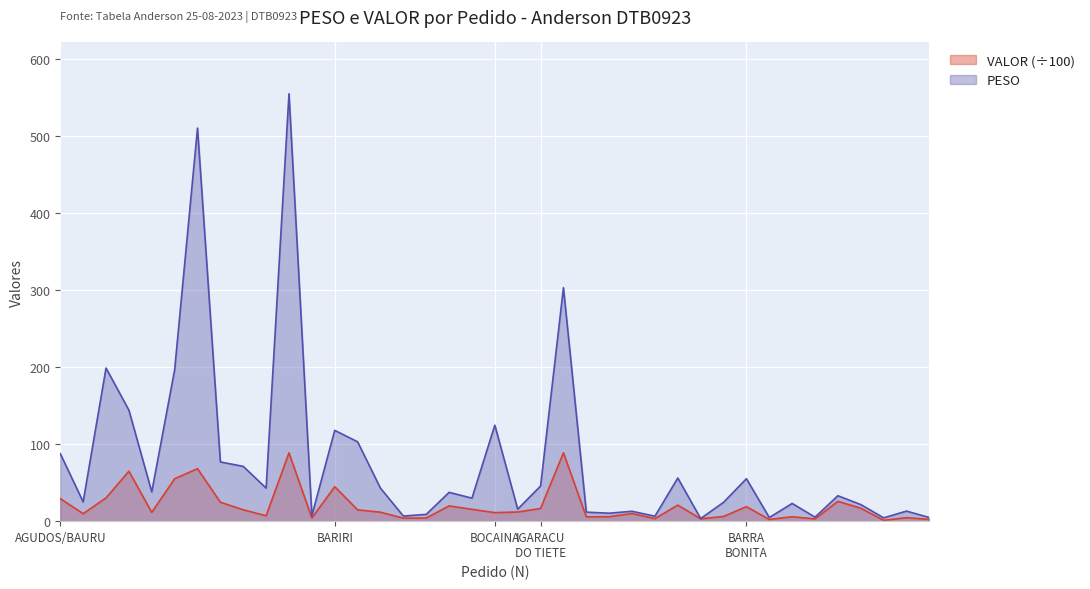

At which category does PESO reach its first local peak?

BAURU